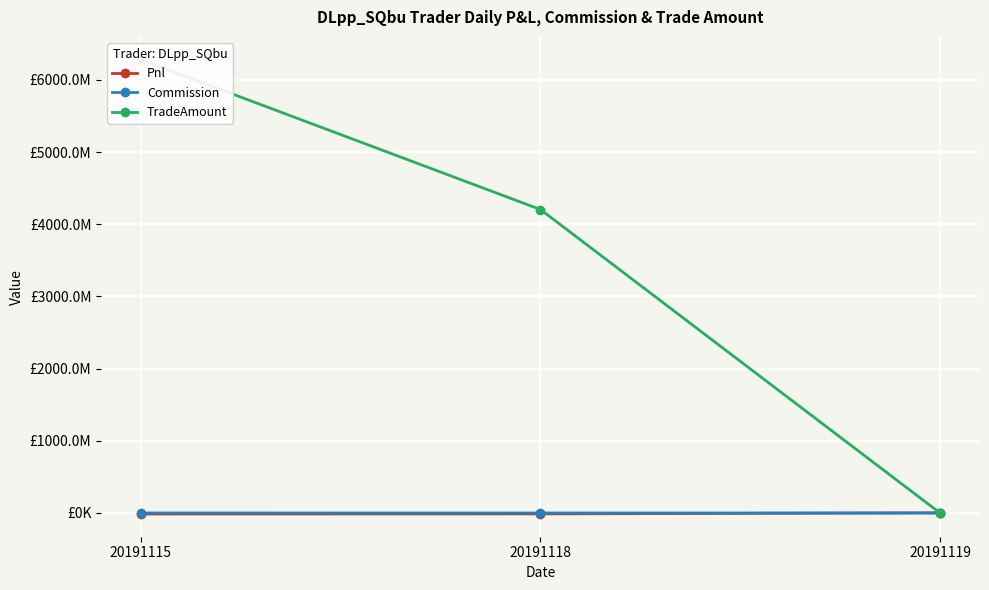

How many data points in TradeAmount are above 4204193780?

1